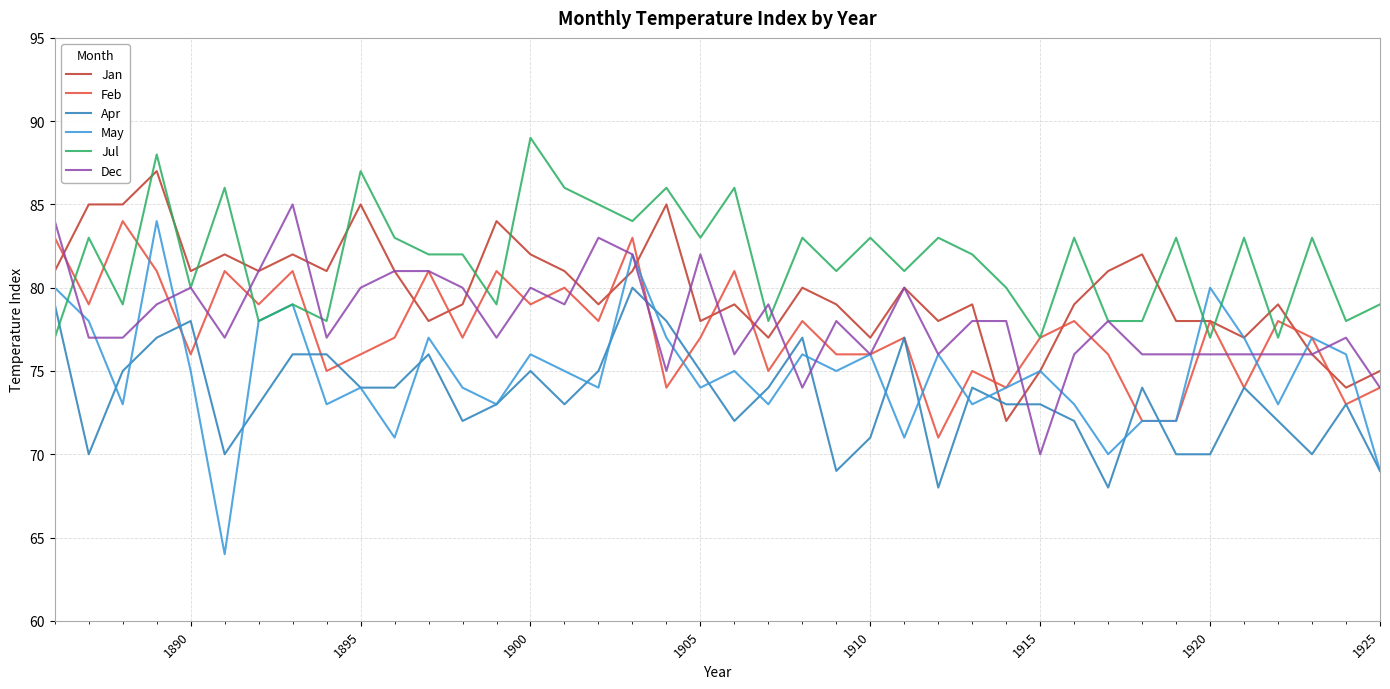

What is the maximum value for May?

84